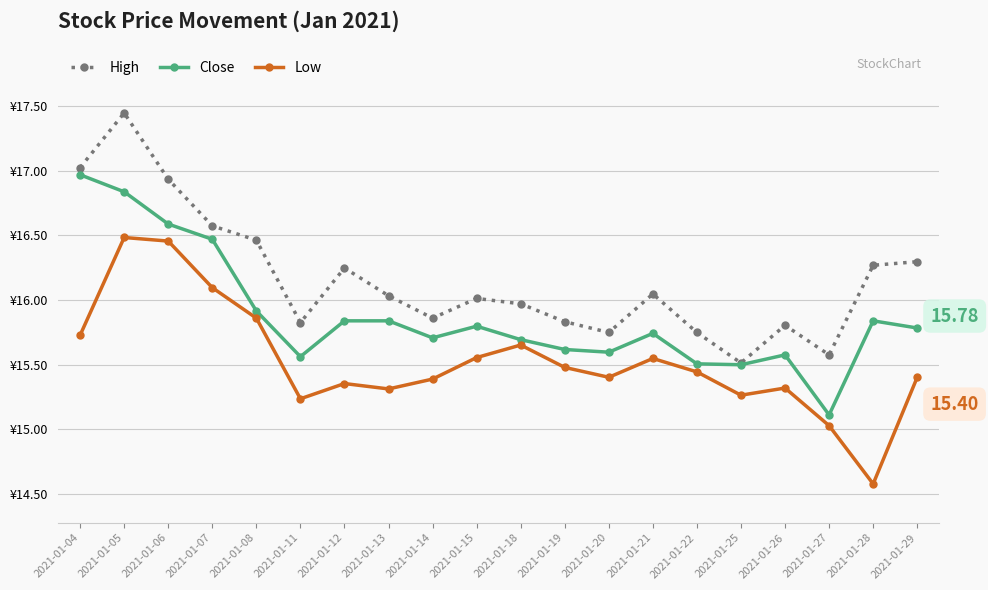

True or false: Close and High cross at least once.

False